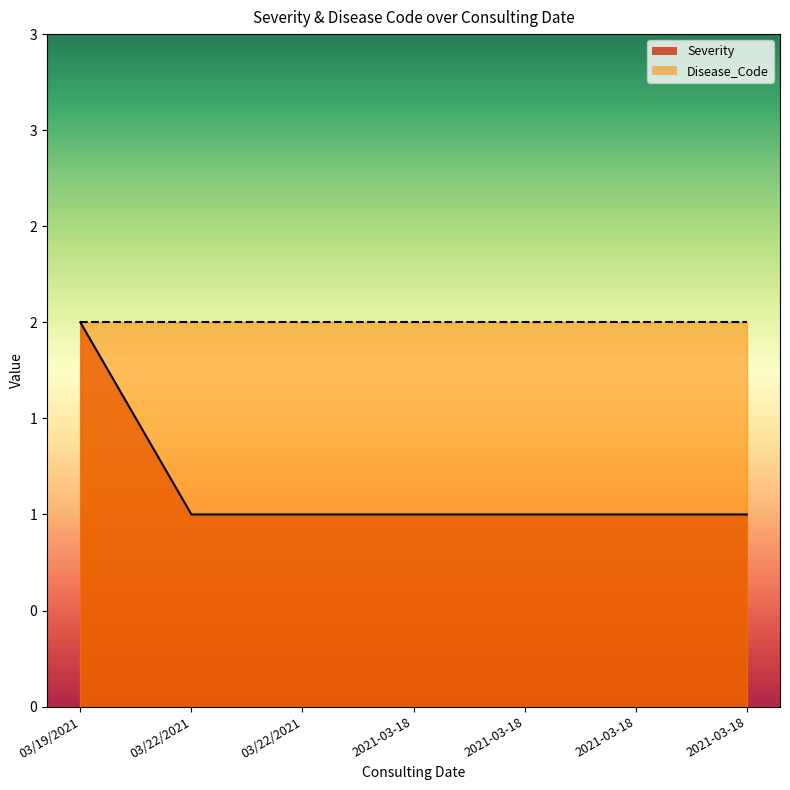

Approximately how many times larger is the value at 2021-03-18 compared to 2021-03-18?

1.0